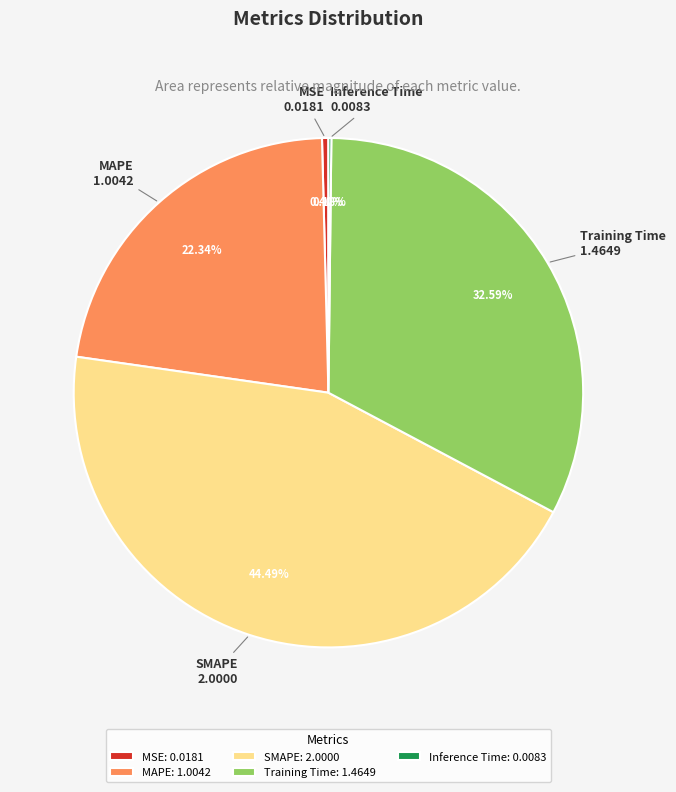

True or false: MSE accounts for 11% of the total.

False